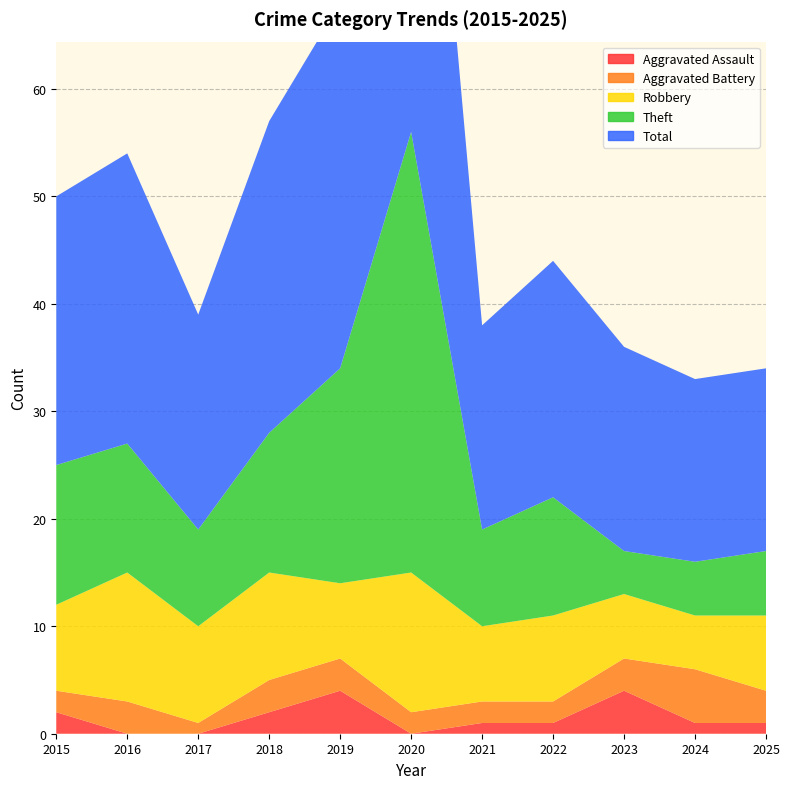

Reading left to right, list all the values displayed in this chart.

Aggravated Assault: 2015=2	2016=0	2017=0	2018=2	2019=4	2020=0	2021=1	2022=1	2023=4	2024=1	2025=1
Aggravated Battery: 2015=2	2016=3	2017=1	2018=3	2019=3	2020=2	2021=2	2022=2	2023=3	2024=5	2025=3
Robbery: 2015=8	2016=12	2017=9	2018=10	2019=7	2020=13	2021=7	2022=8	2023=6	2024=5	2025=7
Theft: 2015=13	2016=12	2017=9	2018=13	2019=20	2020=41	2021=9	2022=11	2023=4	2024=5	2025=6
Total: 2015=25	2016=27	2017=20	2018=29	2019=34	2020=56	2021=19	2022=22	2023=19	2024=17	2025=17